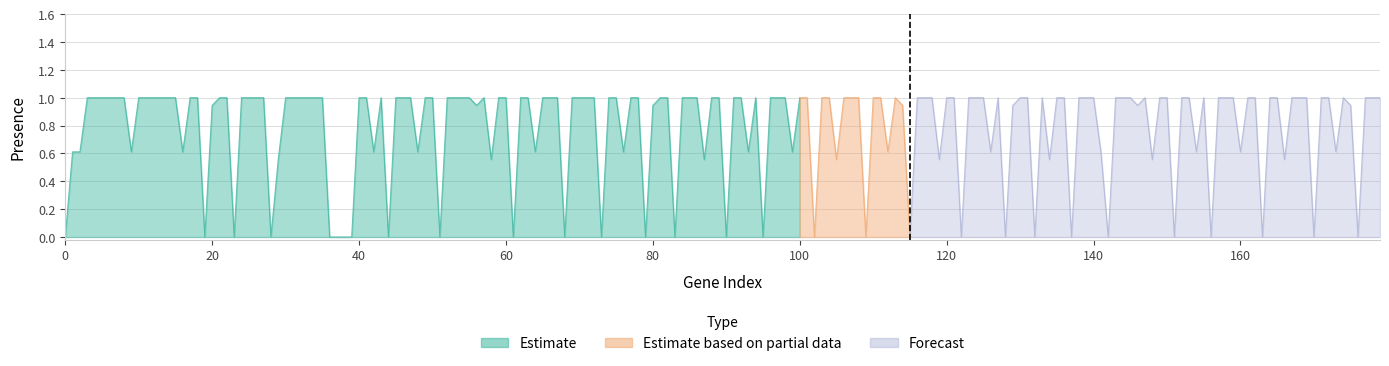

At which category is the sum across all series the highest?

5